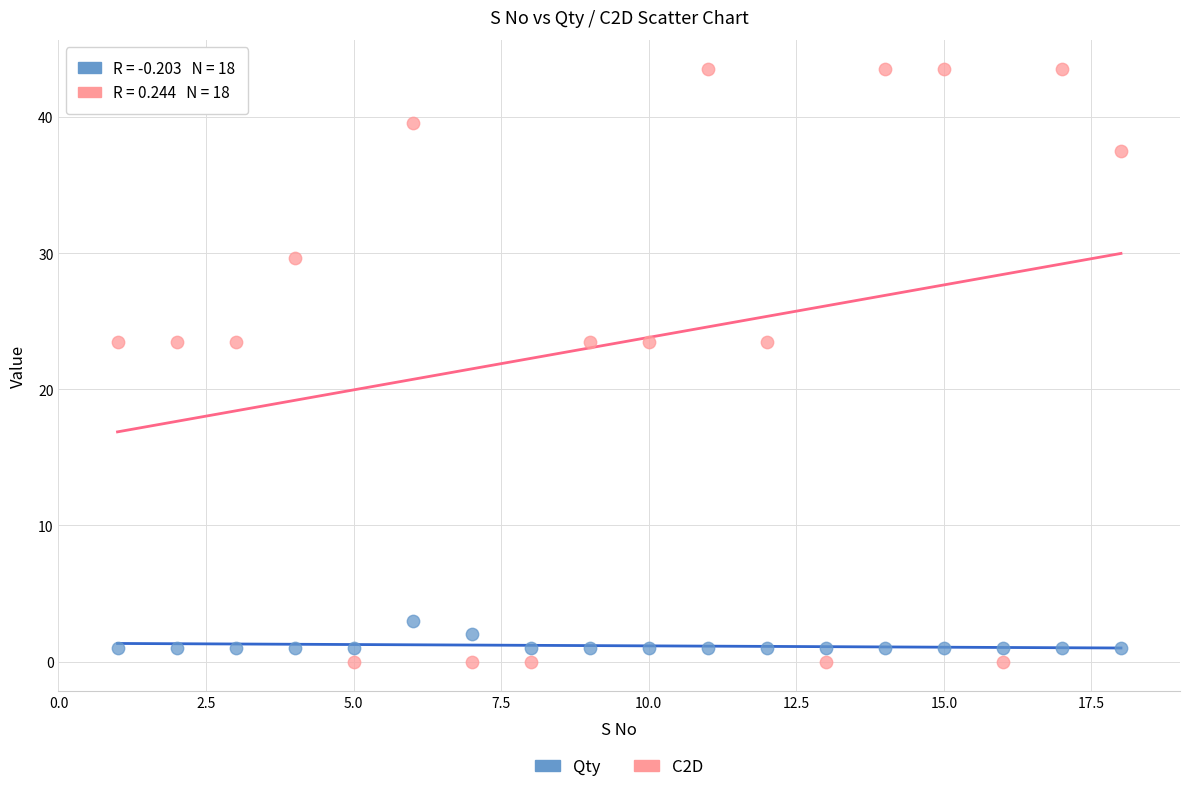

Which series reaches the maximum Y coordinate?

C2D